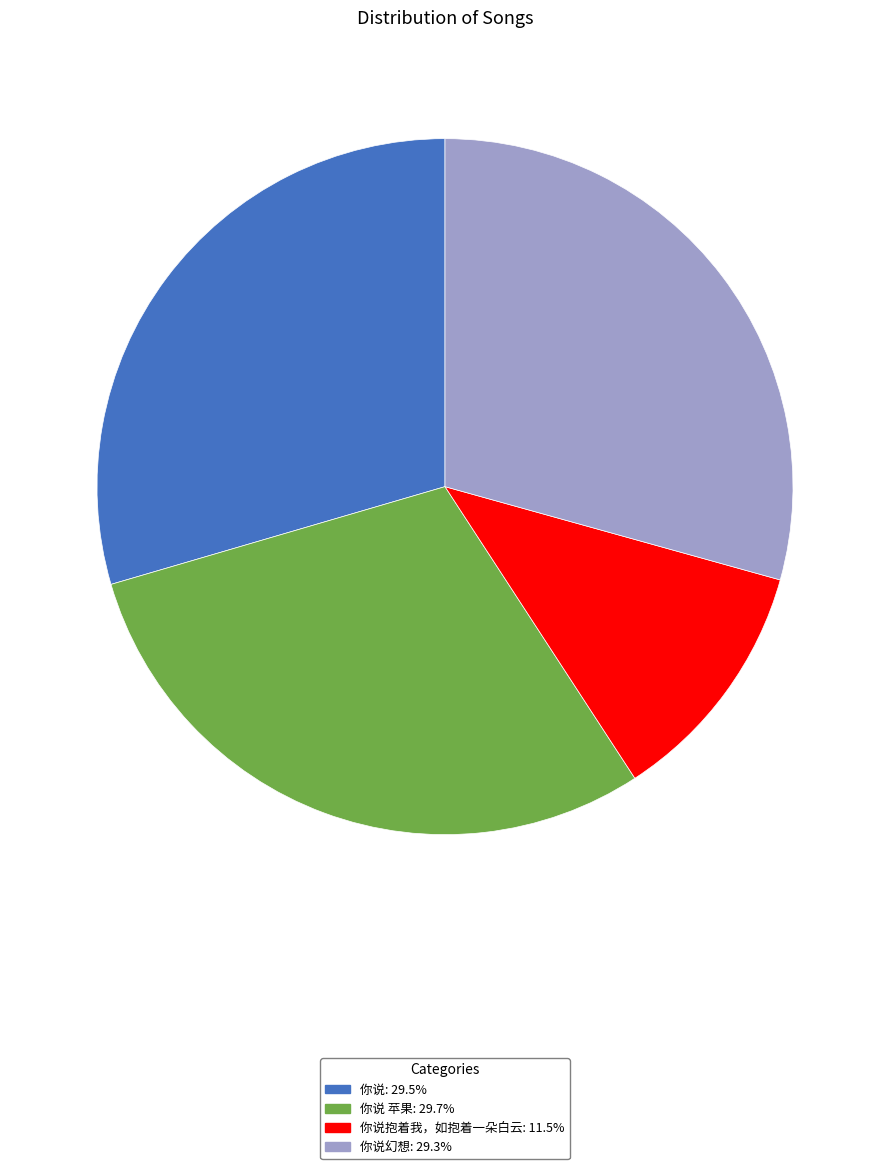

Is there a majority slice in this chart?

No